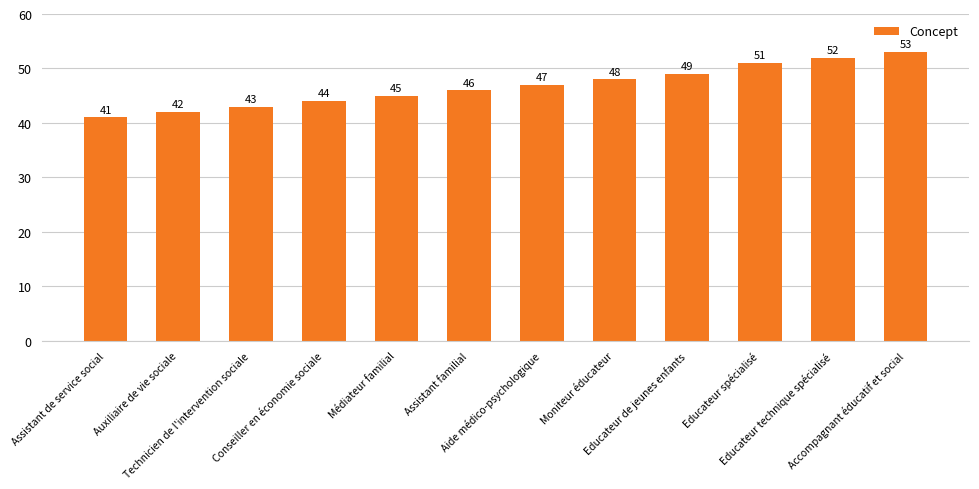

What is the maximum value shown in the chart?

53